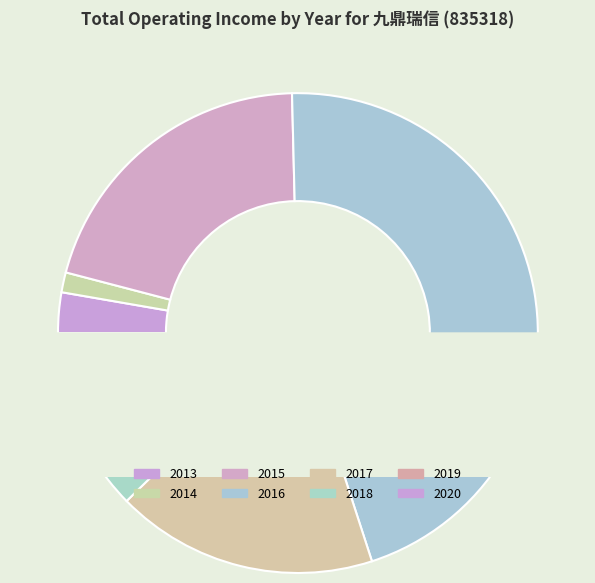

Which slice is the smallest?

2018